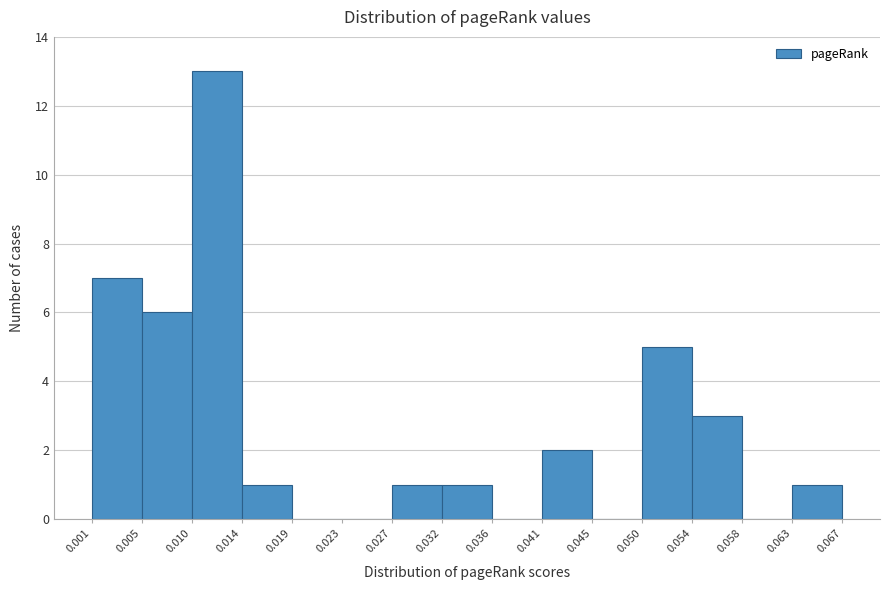

Reading left to right, list every bar in this chart as the range it spans on the x-axis followed by its height. The values are not printed on the chart, so give them approximately, as read against the axis.

0.001 to 0.005: 7
0.005 to 0.010: 6
0.010 to 0.014: 13
0.014 to 0.019: 1
0.019 to 0.023: 0
0.023 to 0.027: 0
0.027 to 0.032: 1
0.032 to 0.036: 1
0.036 to 0.041: 0
0.041 to 0.045: 2
0.045 to 0.050: 0
0.050 to 0.054: 5
0.054 to 0.058: 3
0.058 to 0.063: 0
0.063 to 0.067: 1